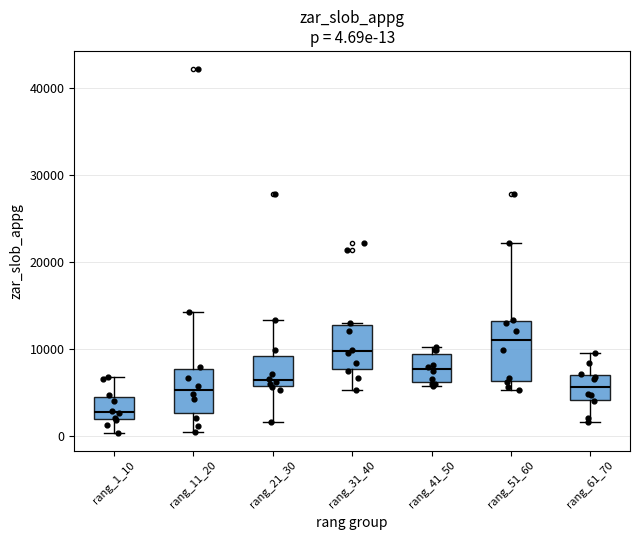

Which box's median line is the lowest?

rang_1_10